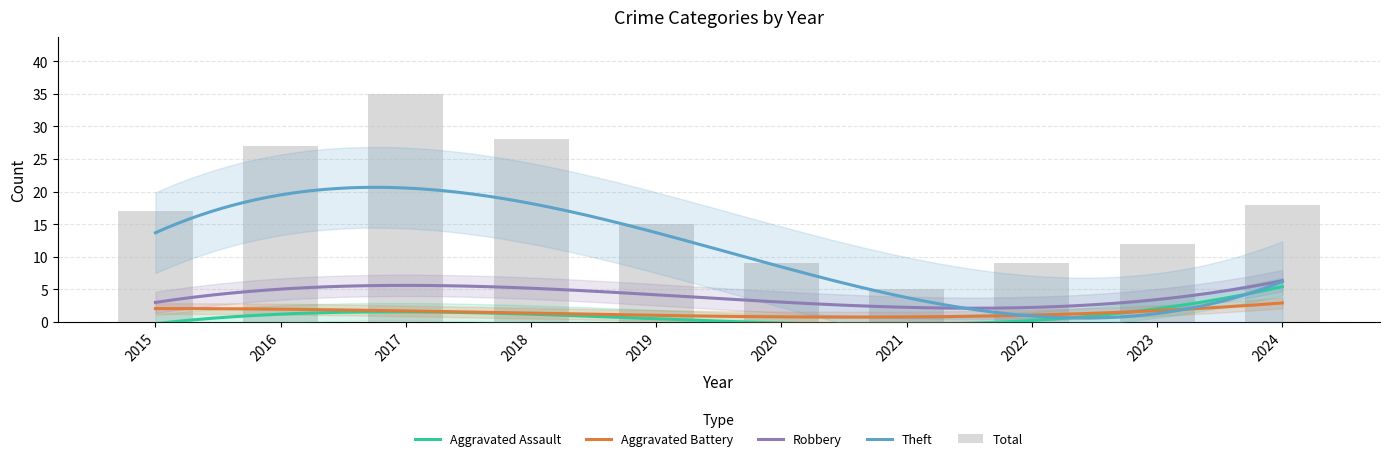

What is the average value of the Aggravated Battery series?

2